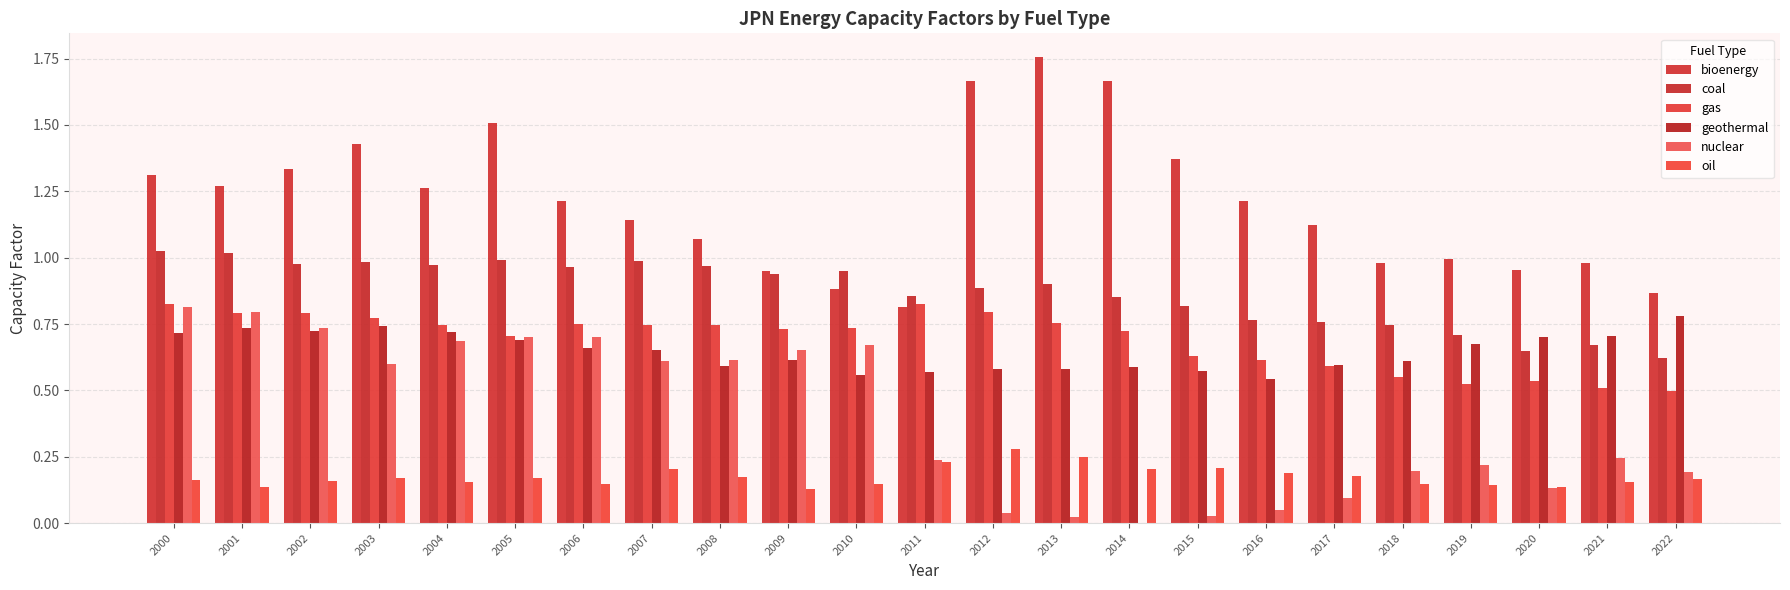

Is it true that gas equals 0.5 at 2021?

True